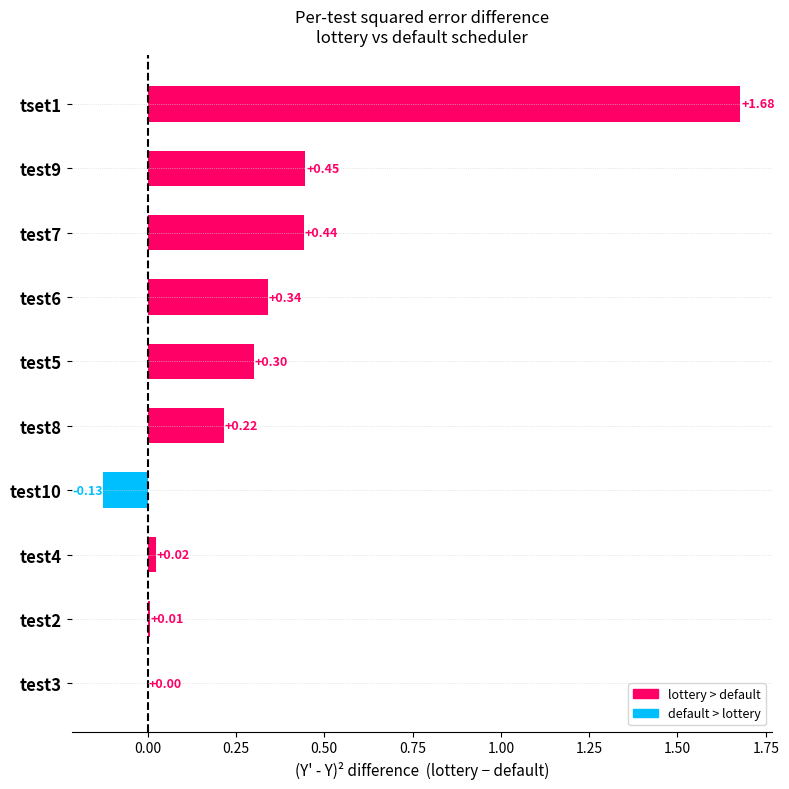

What is the sum of the values at test10 and test9?

0.3